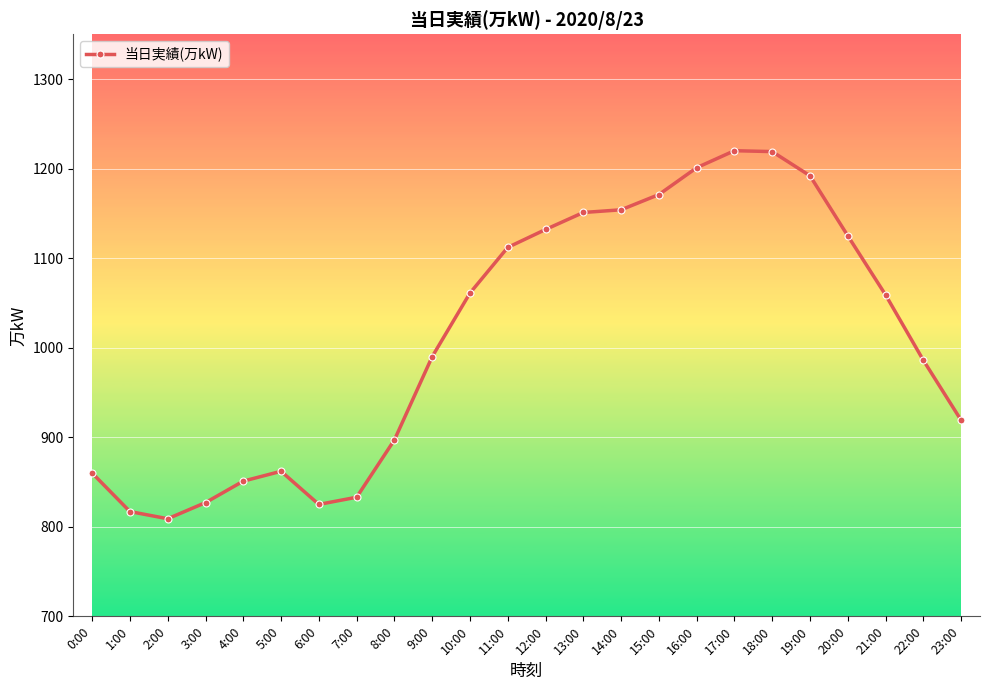

What is the approximate value at 0:00, to the nearest 10?

860